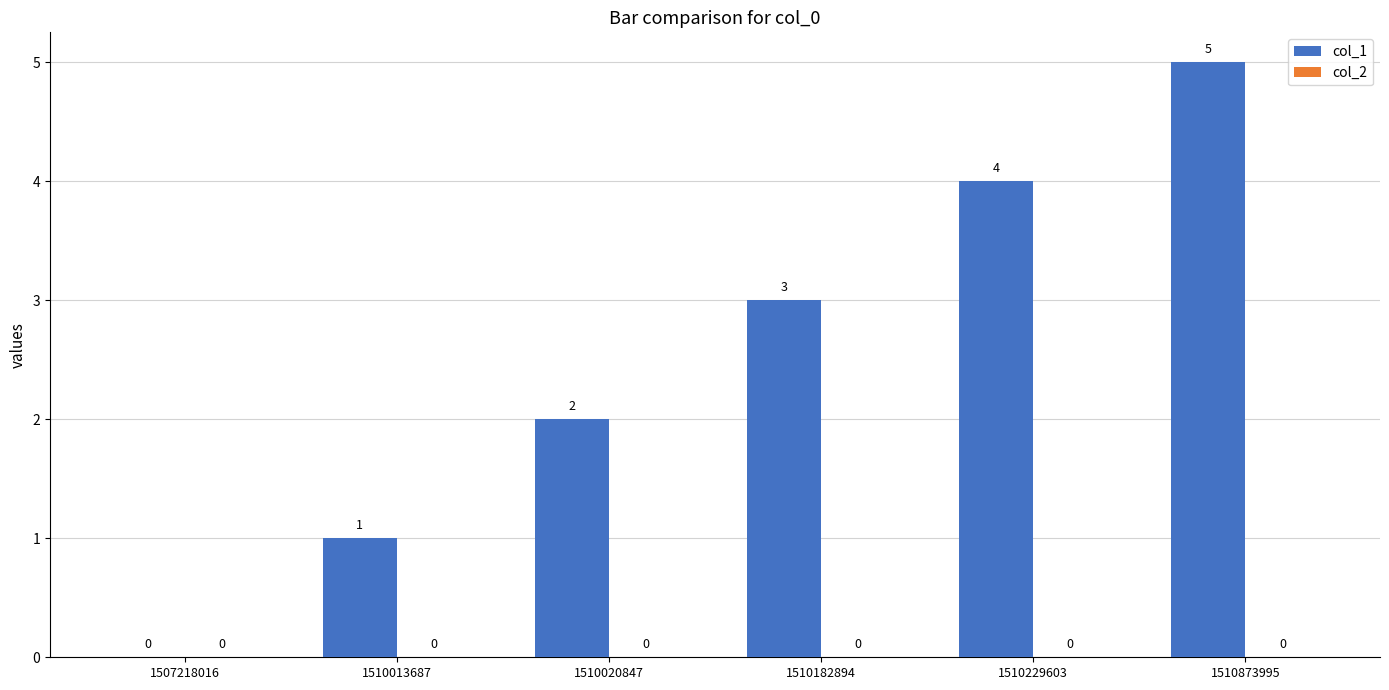

How many values are between 1 and 4?

4